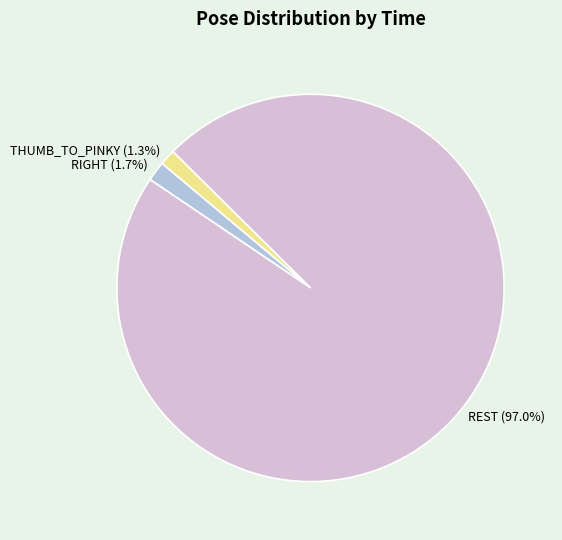

True or false: THUMB_TO_PINKY accounts for 1% of the total.

True